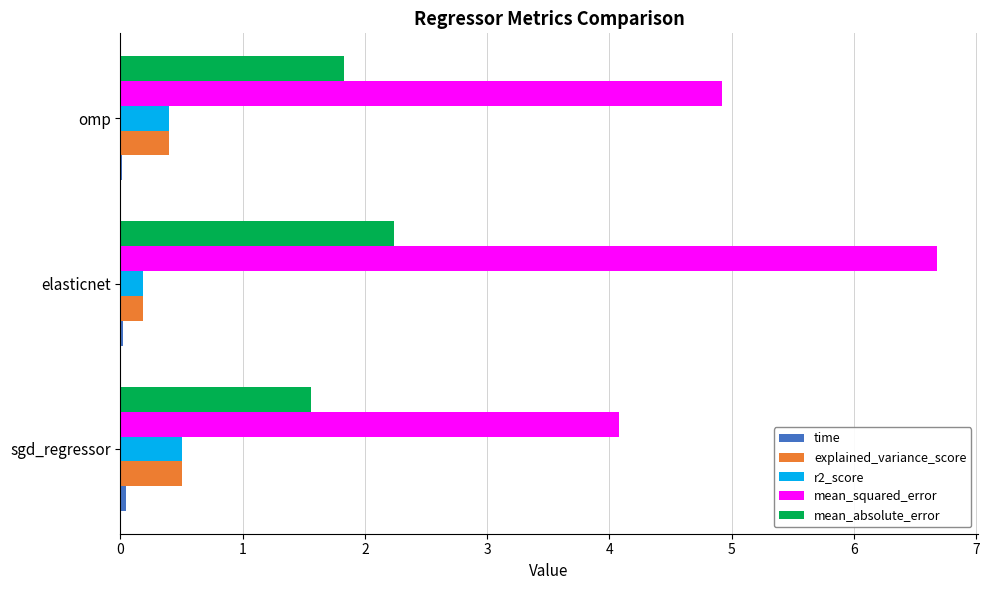

Between elasticnet and omp, which series saw the biggest shift?

mean_squared_error